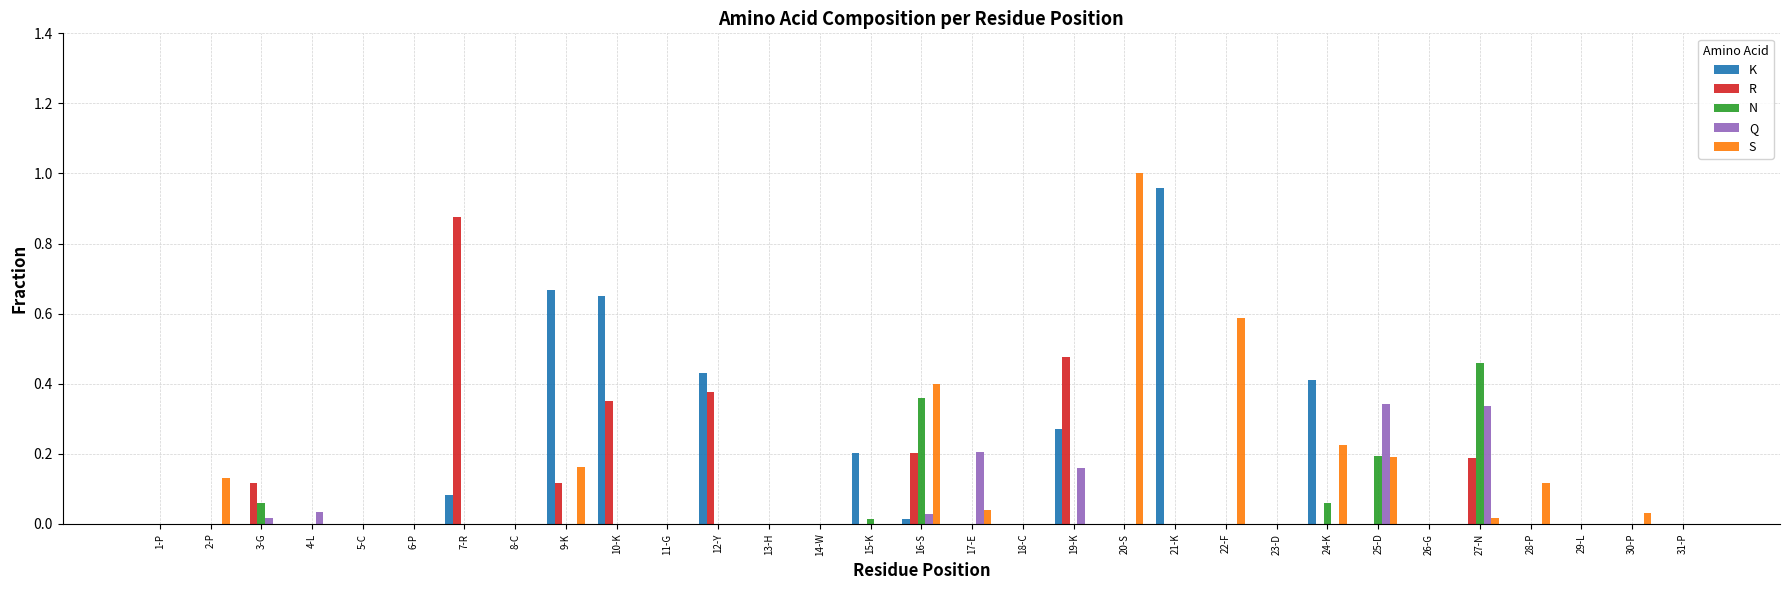

Between 5-C and 7-R, which series saw the biggest shift?

R